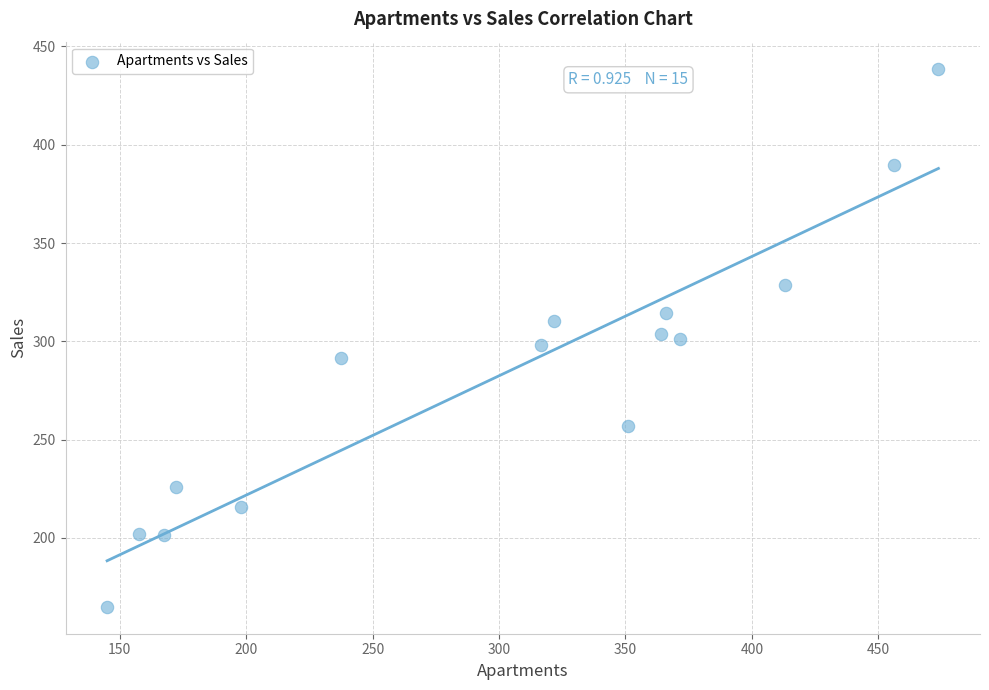

What is the range of X values (max minus min)?

328.8